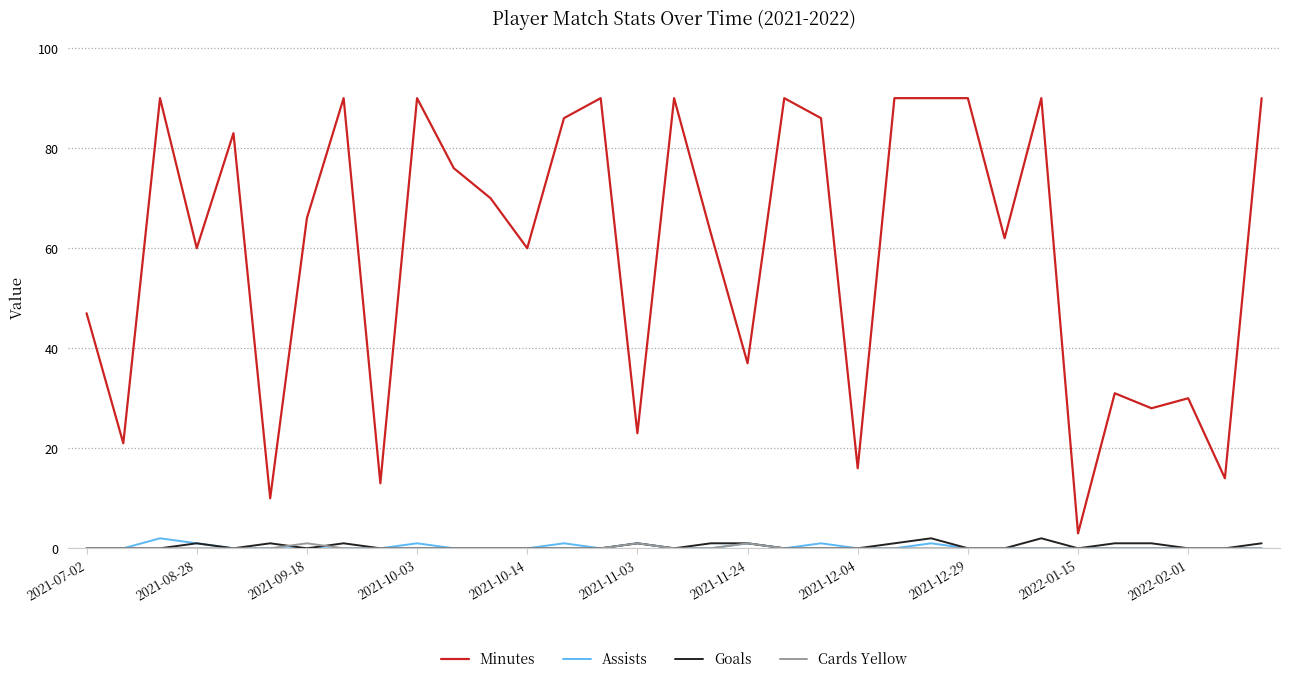

Which series has the widest spread of values?

Minutes